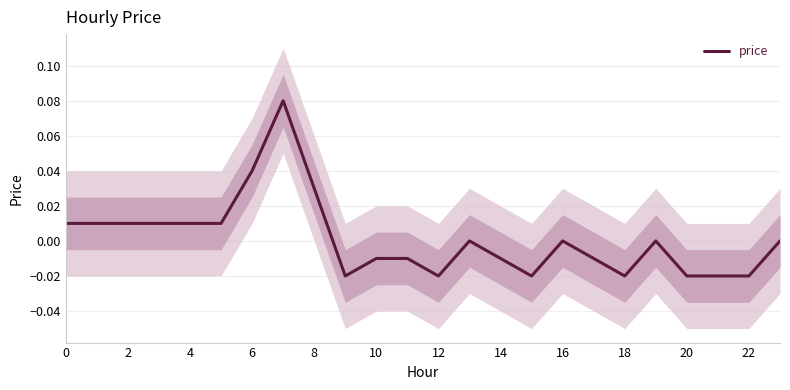

At which label is the value closest to 0?

13